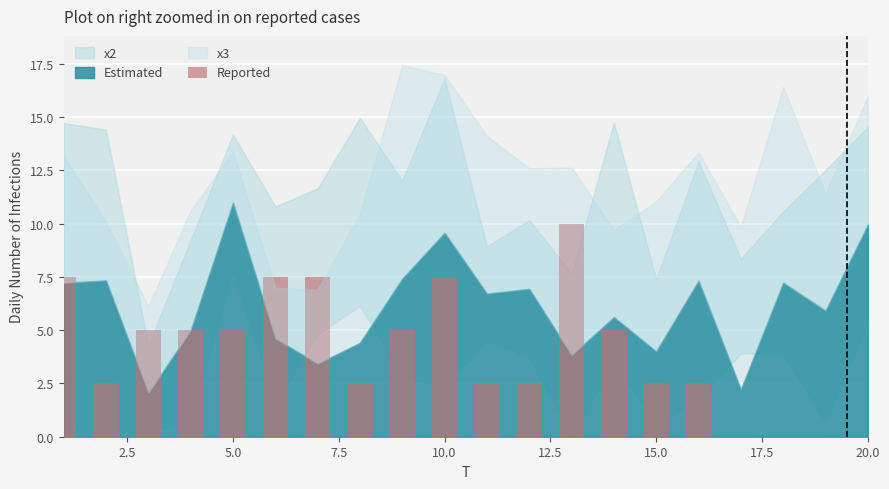

What is the greatest value displayed?

10.0